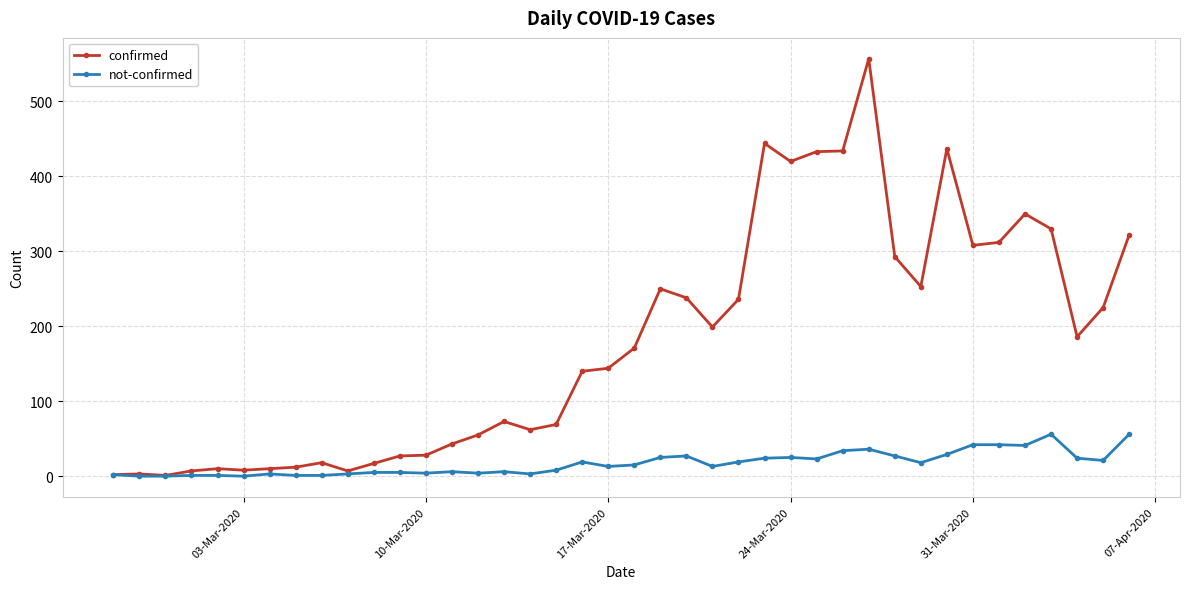

True or false: not-confirmed has more than 1 interior local peaks.

True